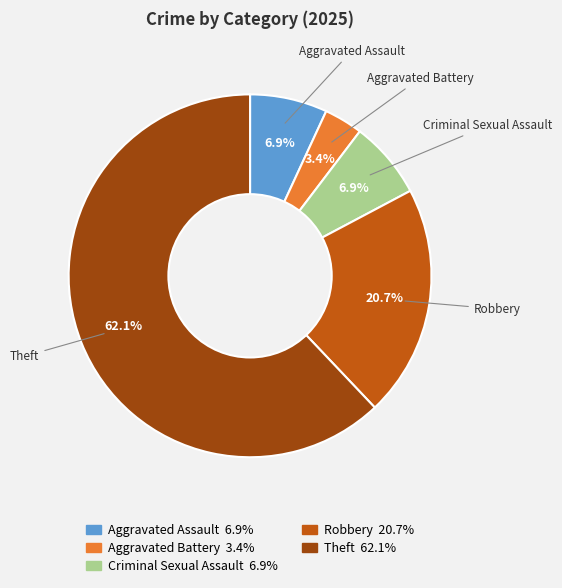

Does any single category account for the majority?

Yes